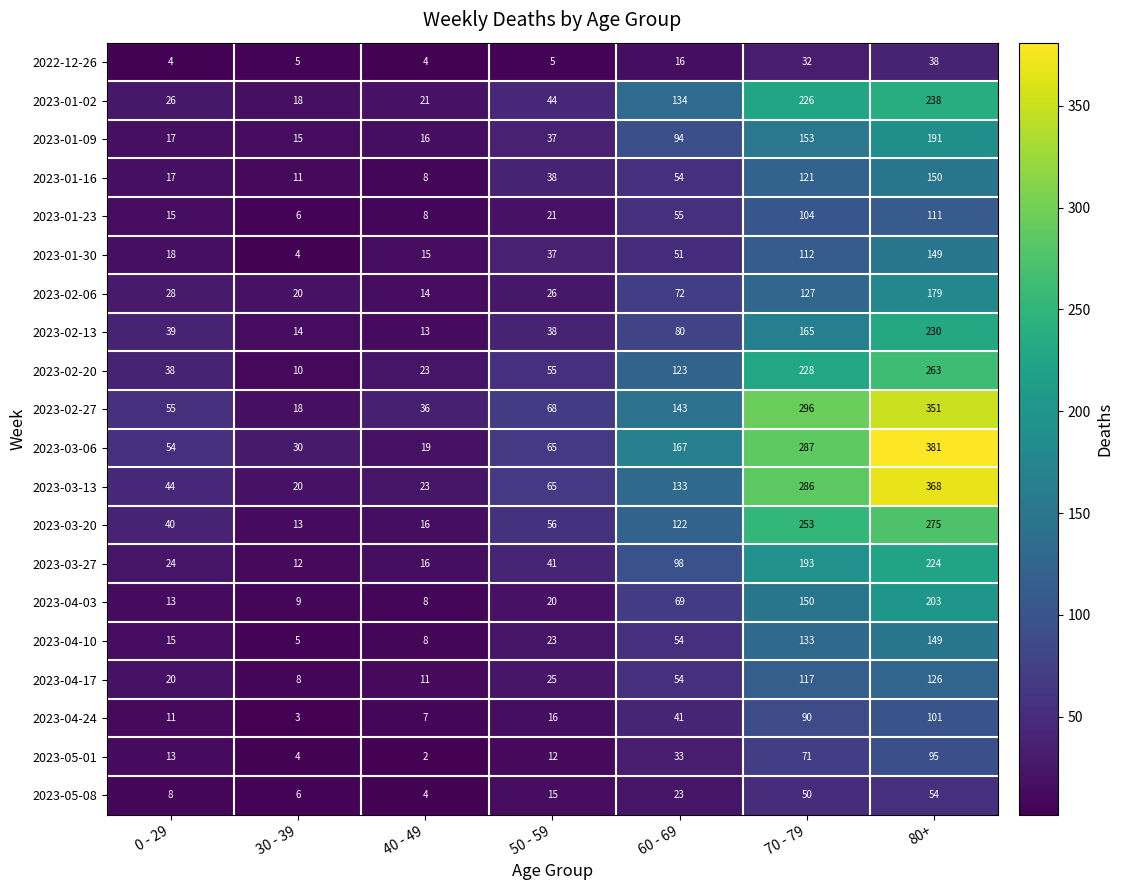

True or false: 2023-02-20 has a value of 58 at 60 - 69.

False